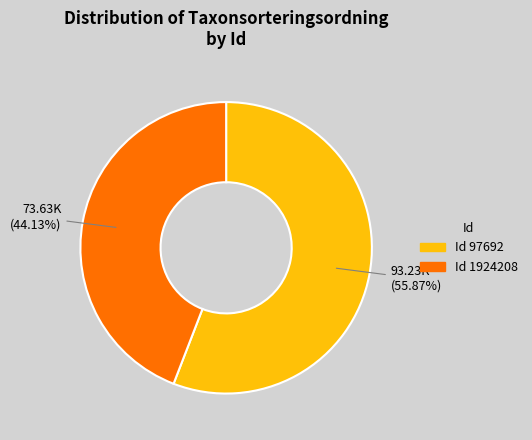

To the nearest percent, what is the difference between the largest and smallest slice percentages?

12%